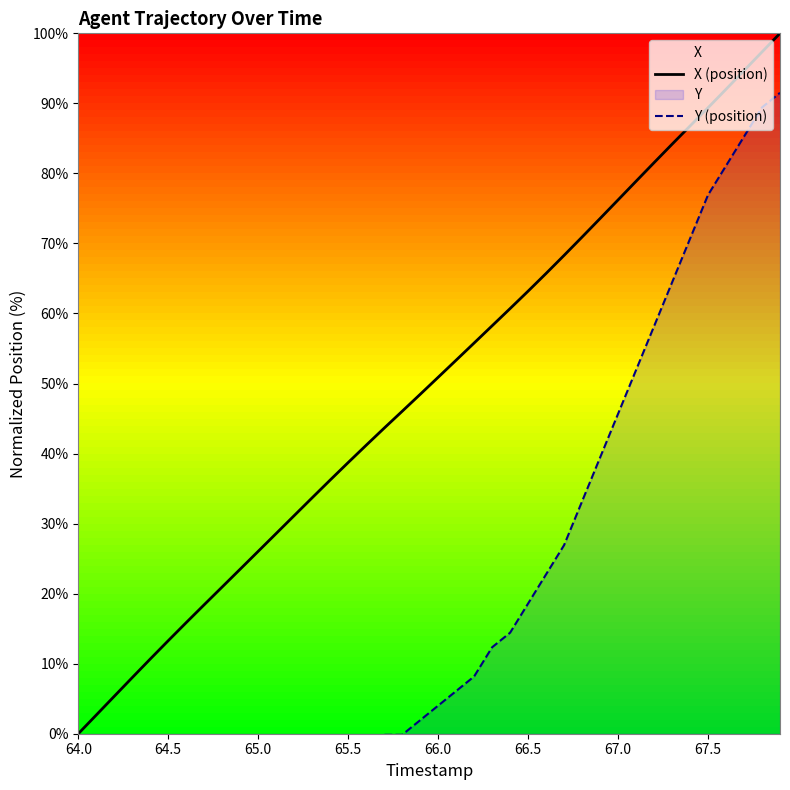

At how many categories does at least one series exceed 64?

14